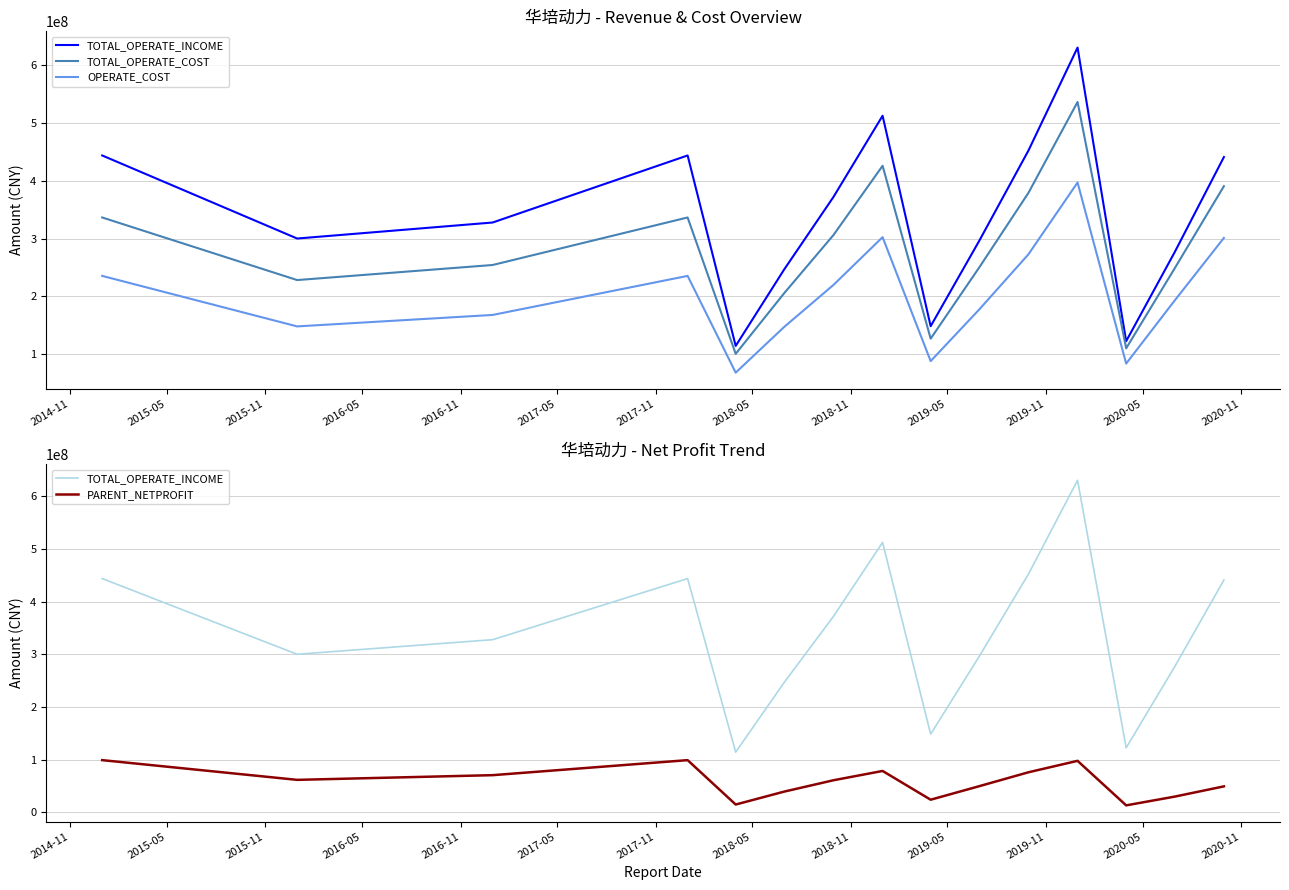

What is the difference between the maximum and second lowest values in the TOTAL_OPERATE_INCOME series?

508280732.1